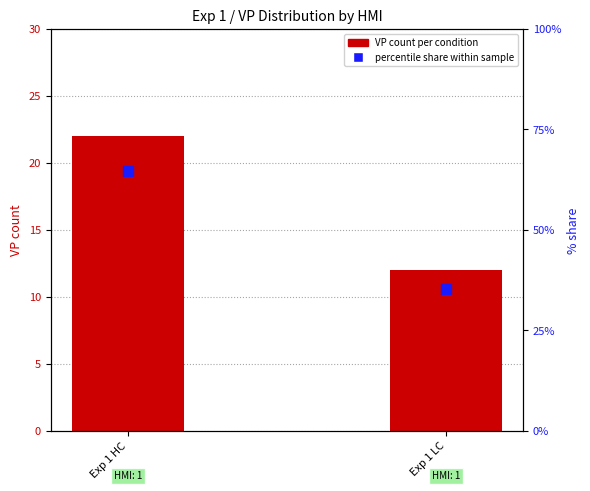

Are the bars grouped side by side (vs. stacked)?

Yes